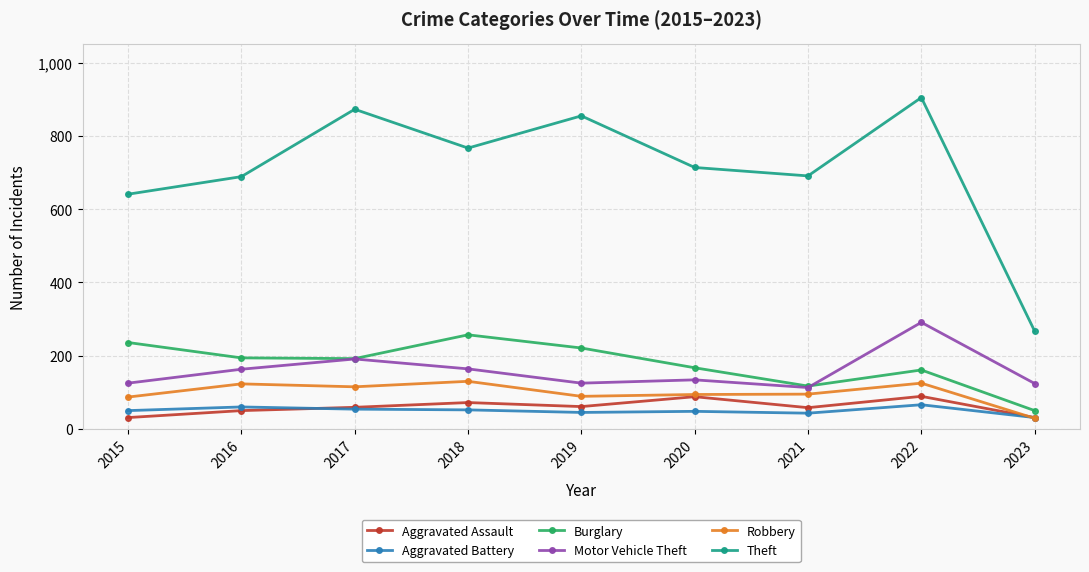

What is the highest value of the Burglary series?

257